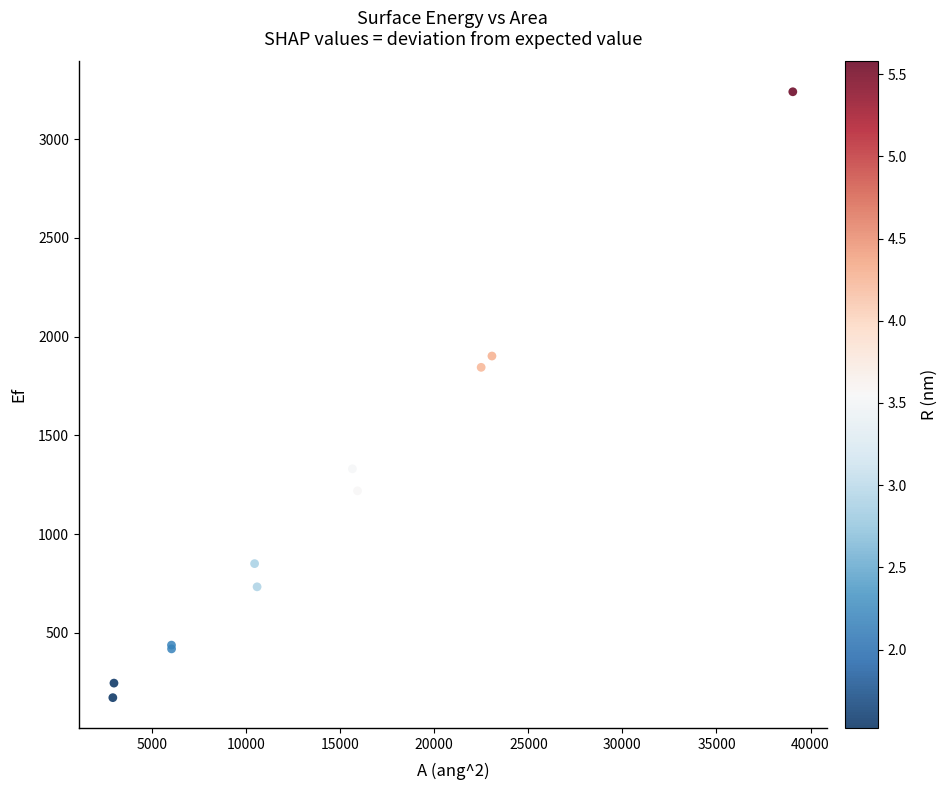

What Y value in the scatter plot is closest to 1706?

1844.8